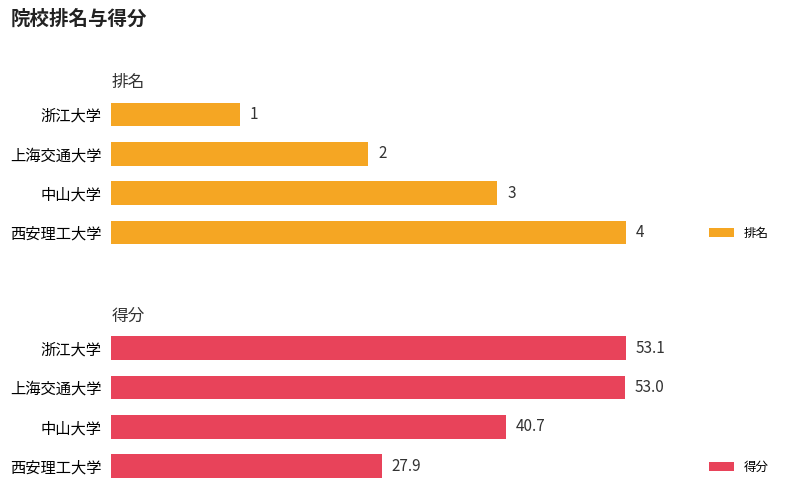

What is the sum of all 得分 values?

174.7